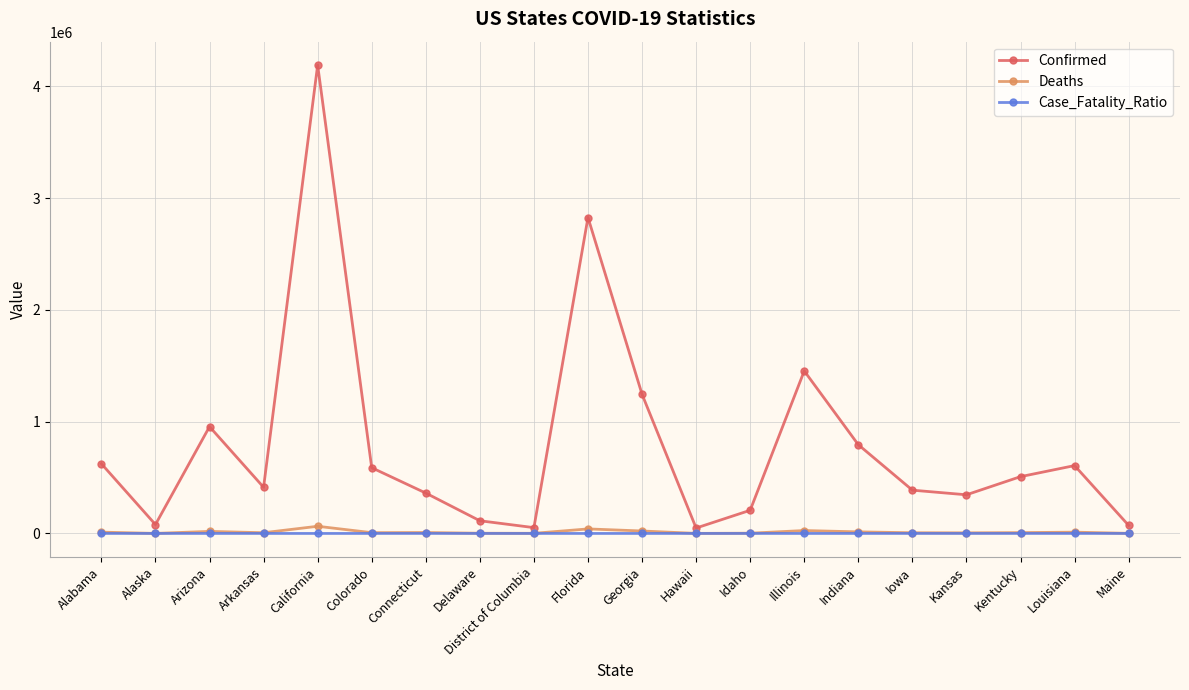

How many lines are shown in the chart?

3